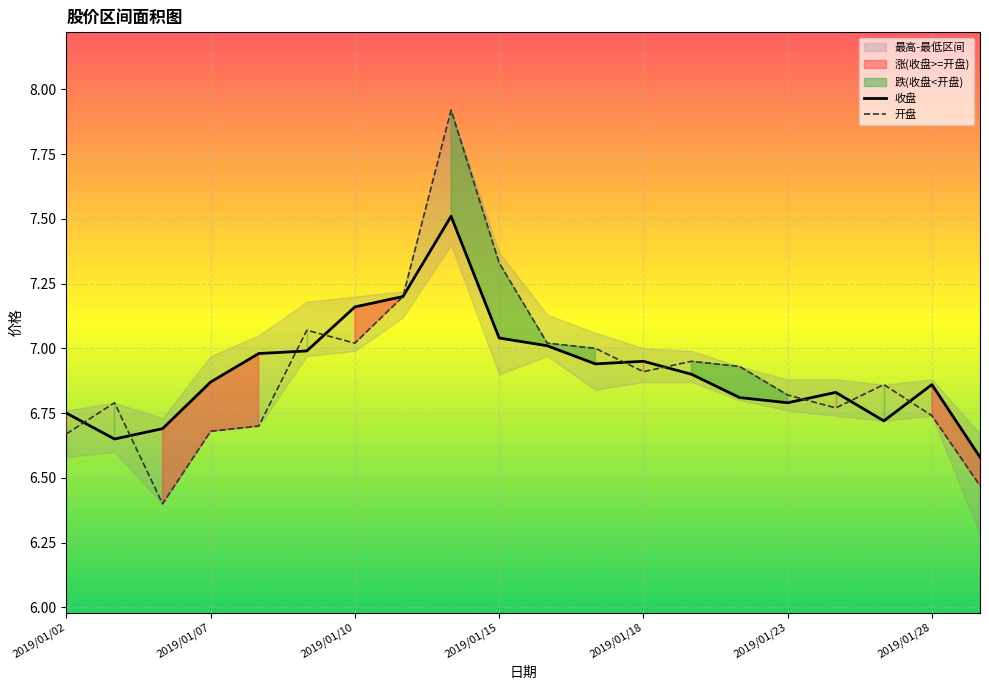

List the series in order of their overall mean, lowest first.

收盘, 开盘